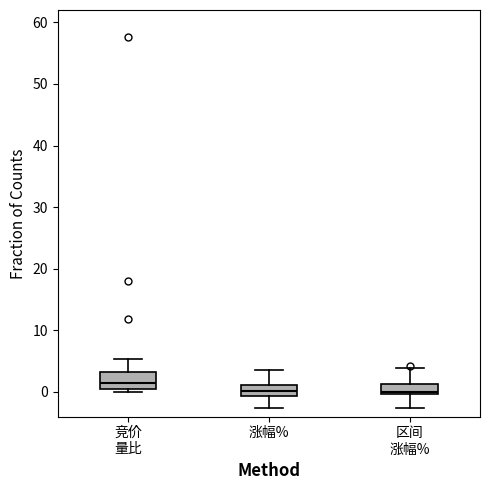

Reading left to right, transcribe this box plot: for each box, give where its median line is, the range the box spans, and where its two whiskers end, as read against the y-axis. The values are not printed on the chart, so give them approximately, as read against the axis.

竞价 量比: median 1 (just above the box's lower edge), box 1 to 3, whiskers 0 to 5
涨幅%: median 0, box -1 to 1, whiskers -3 to 4
区间 涨幅%: median 0 (just above the box's lower edge), box 0 to 1, whiskers -3 to 4